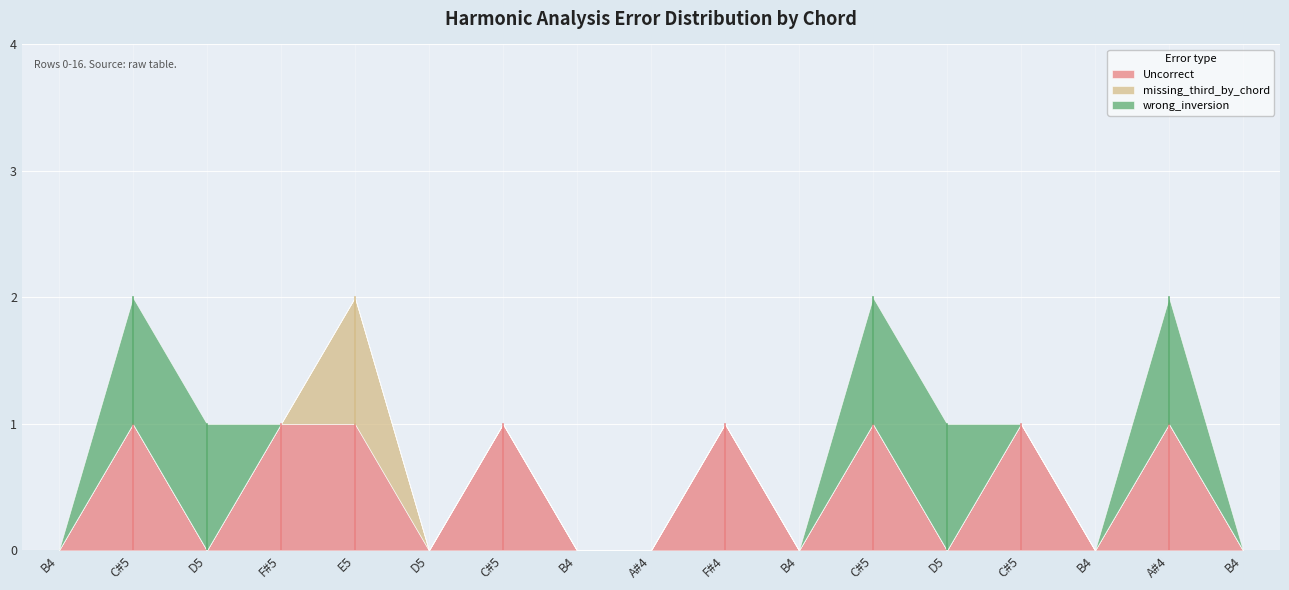

What are all the series names shown in the legend?

Uncorrect, missing_third_by_chord, wrong_inversion